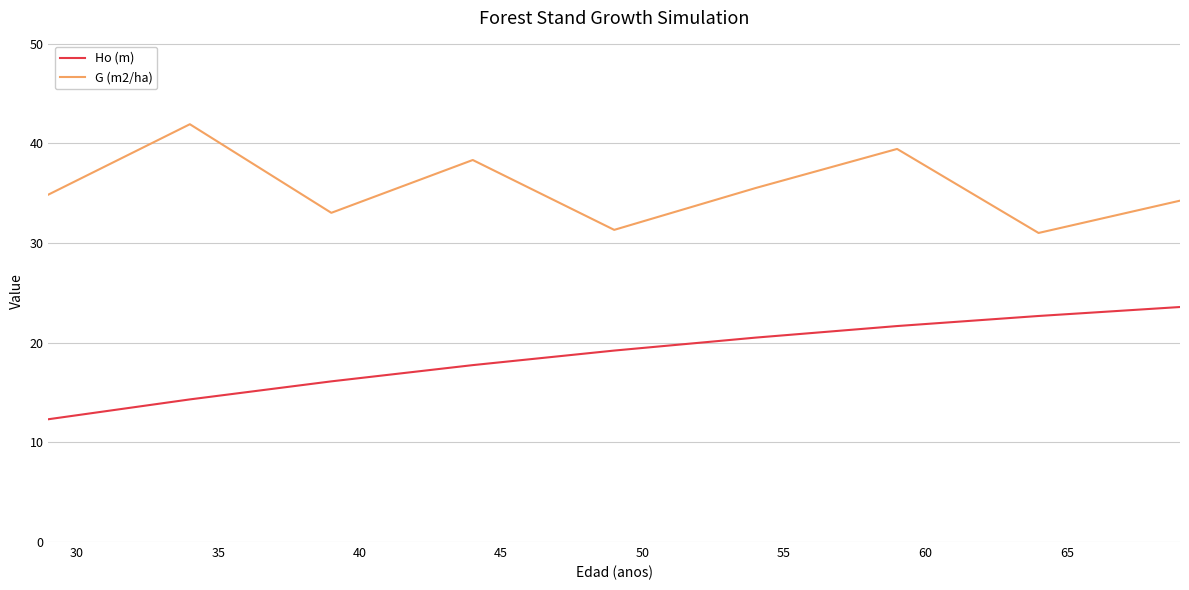

Which series has the largest total across all categories?

G (m2/ha)